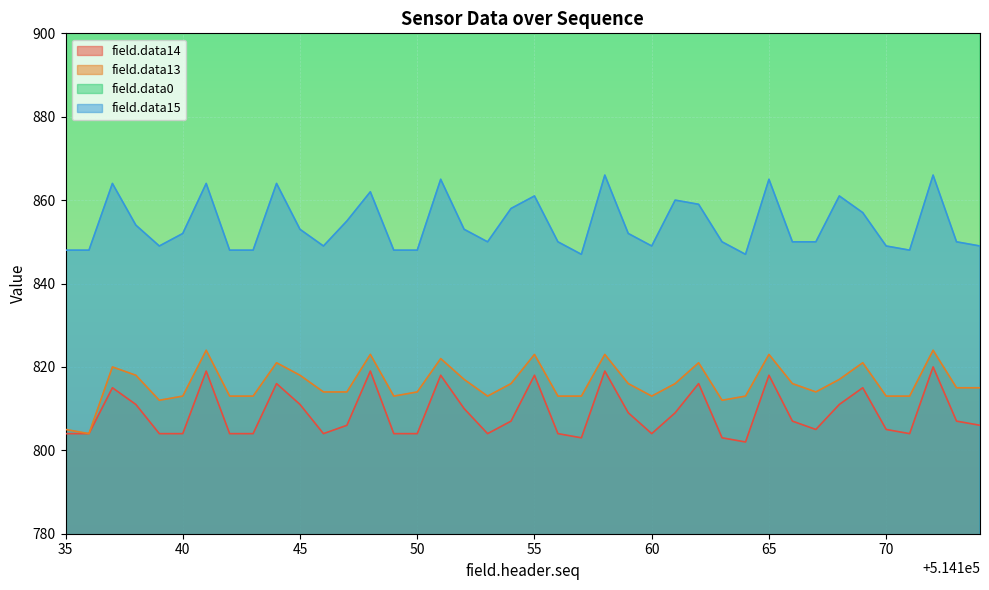

True or false: field.data15 and field.data13 intersect in this chart.

False